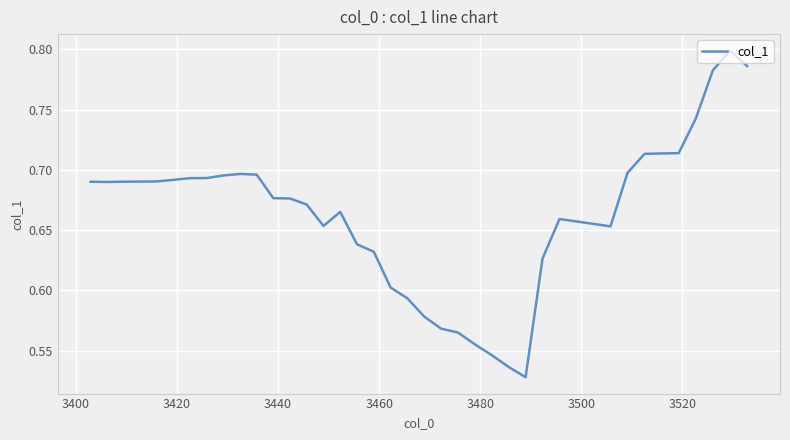

What is the difference between the maximum and minimum values?

0.3